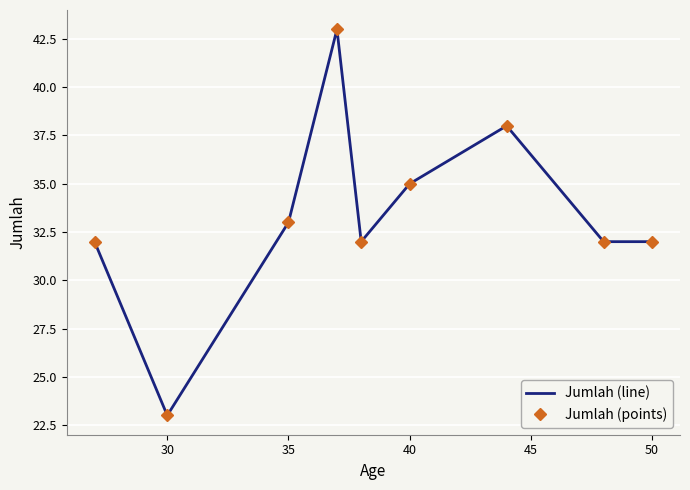

Which series has the largest total across all categories?

Jumlah (line)